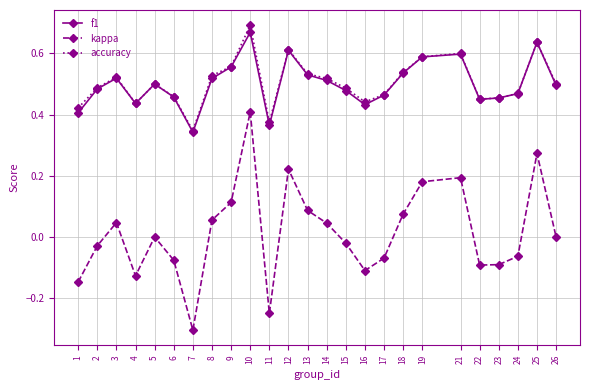

True or false: kappa and accuracy intersect in this chart.

False